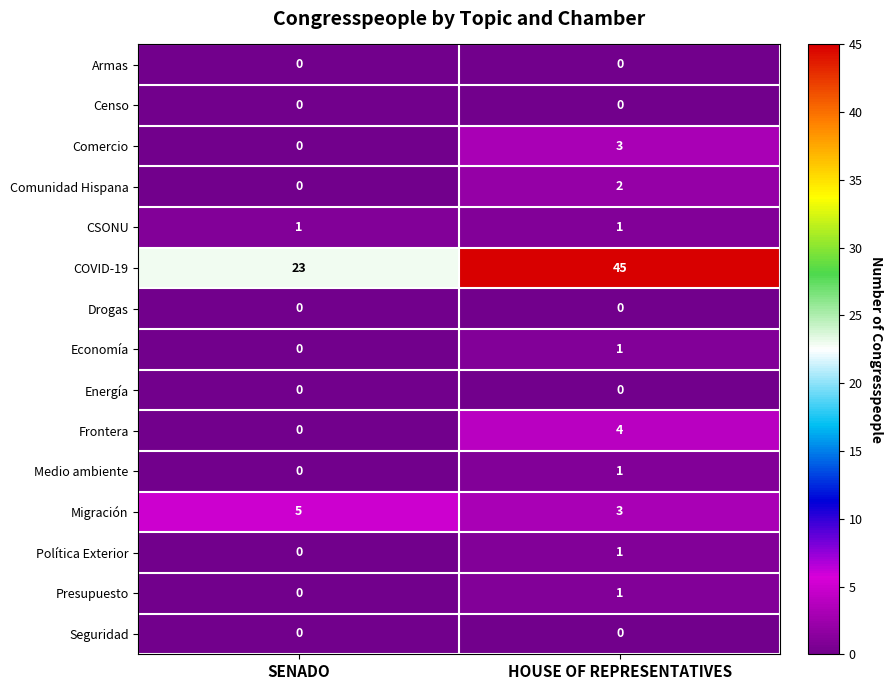

Rank the categories by Comunidad Hispana value from highest to lowest.

HOUSE OF REPRESENTATIVES, SENADO